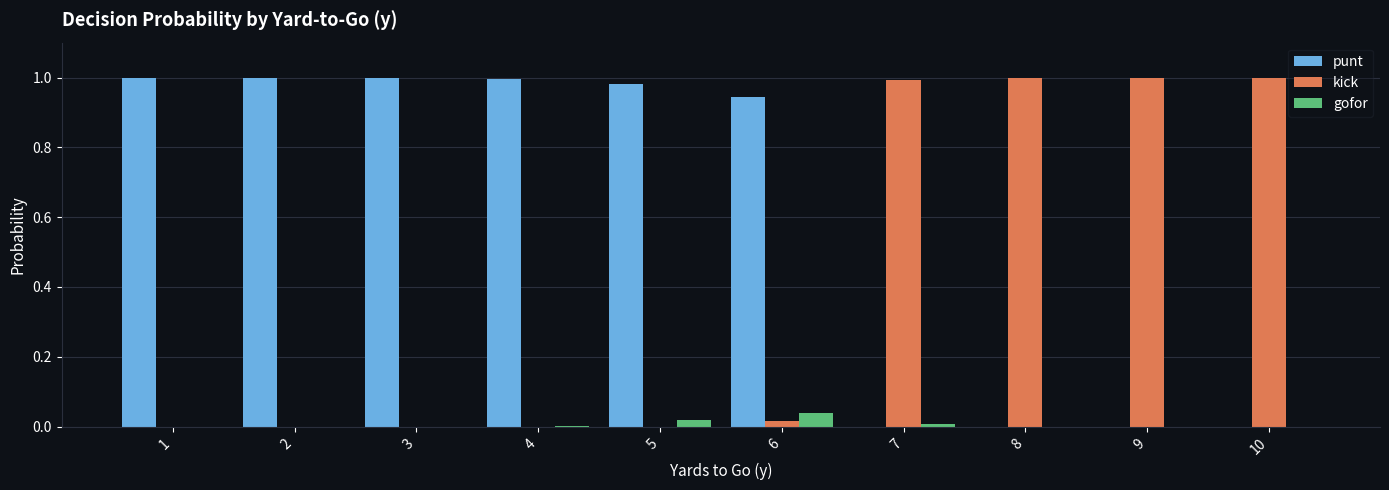

Which series has the largest total across all categories?

punt